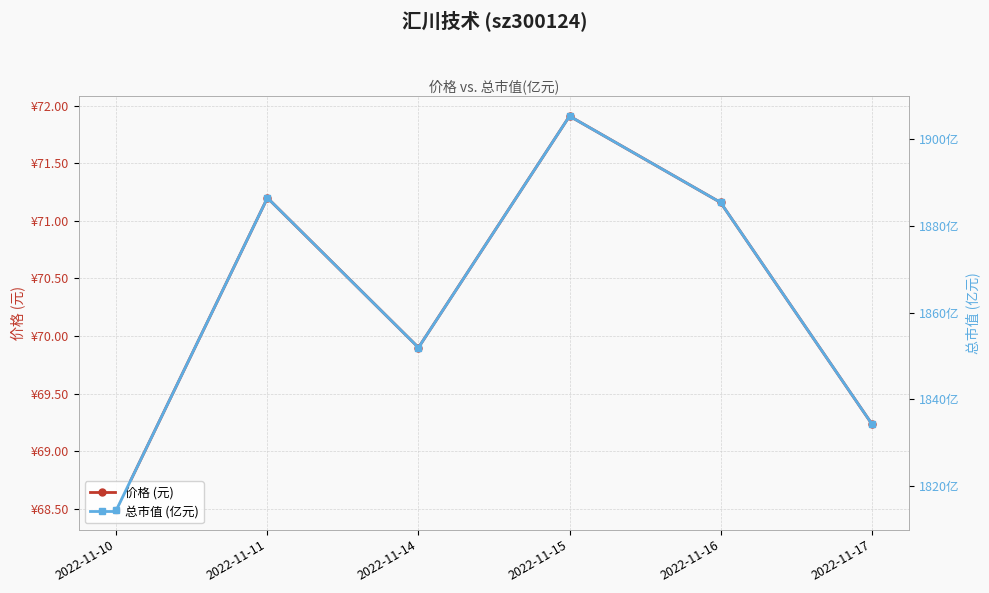

Which series has the widest spread of values?

总市值 (亿元)